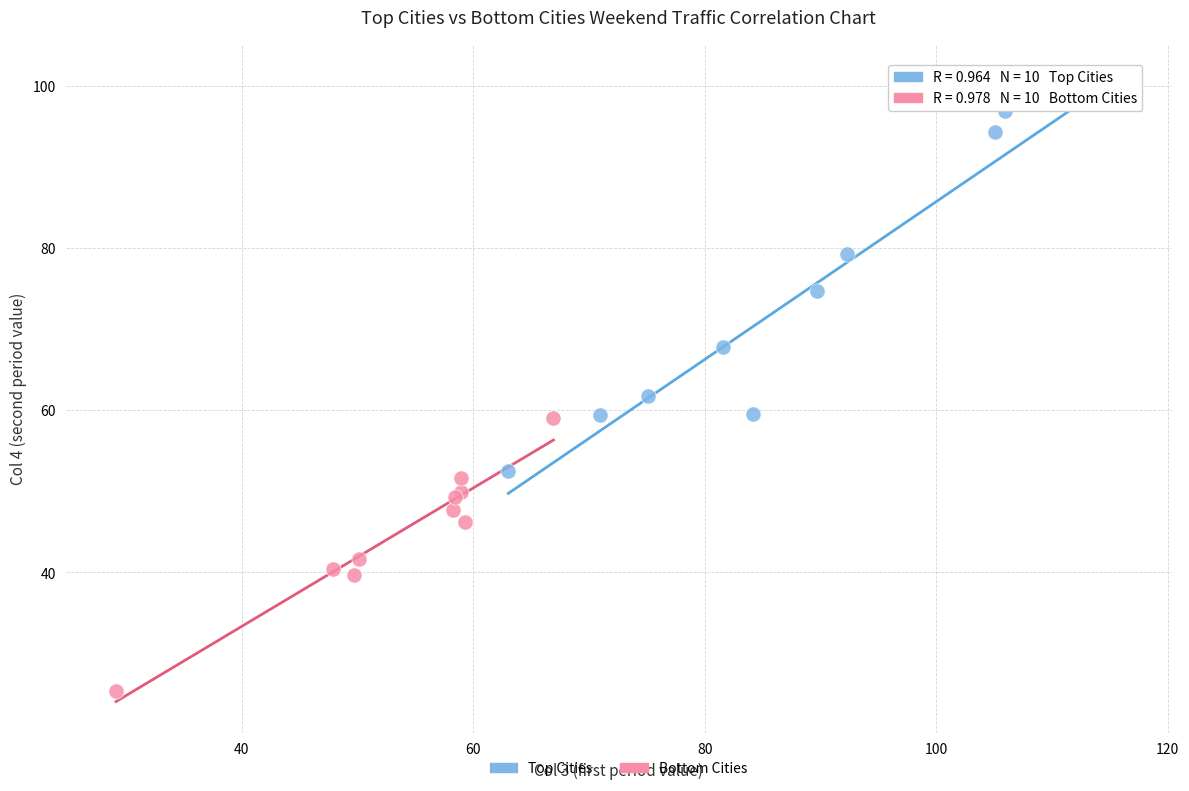

Which series has the largest Y range (max minus min)?

Top Cities